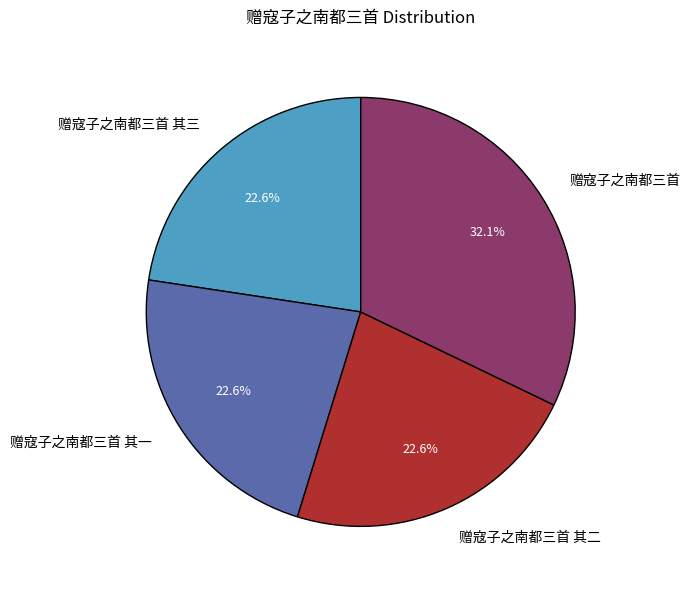

What percentage is the 赠寇子之南都三首 其三 slice, to the nearest percent?

23%